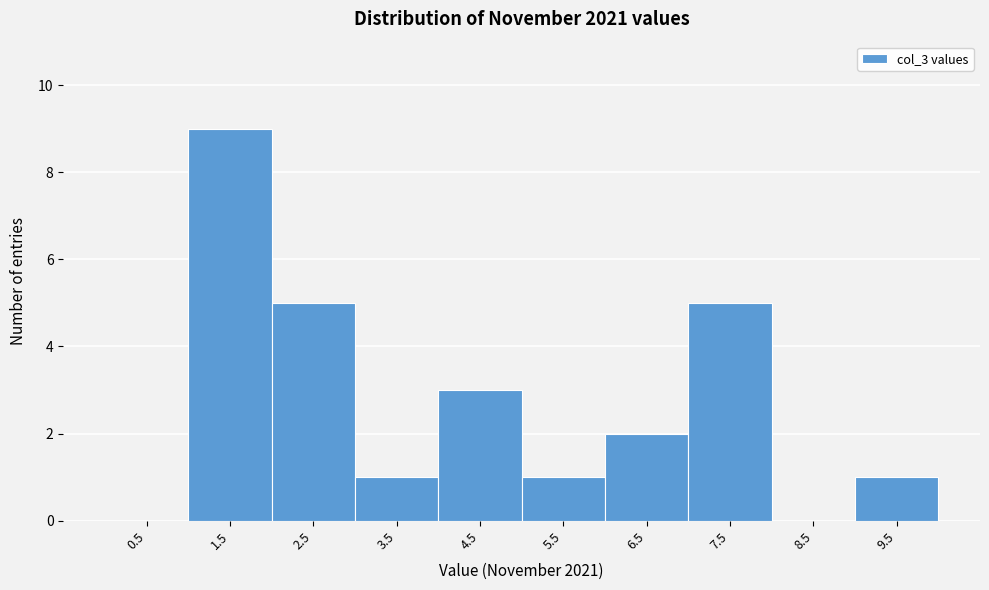

Reading left to right, list every bar in this chart as the range it spans on the x-axis followed by its height. The values are not printed on the chart, so give them approximately, as read against the axis.

0 to 1: 0
1 to 2: 9
2 to 3: 5
3 to 4: 1
4 to 5: 3
5 to 6: 1
6 to 7: 2
7 to 8: 5
8 to 9: 0
9 to 10: 1